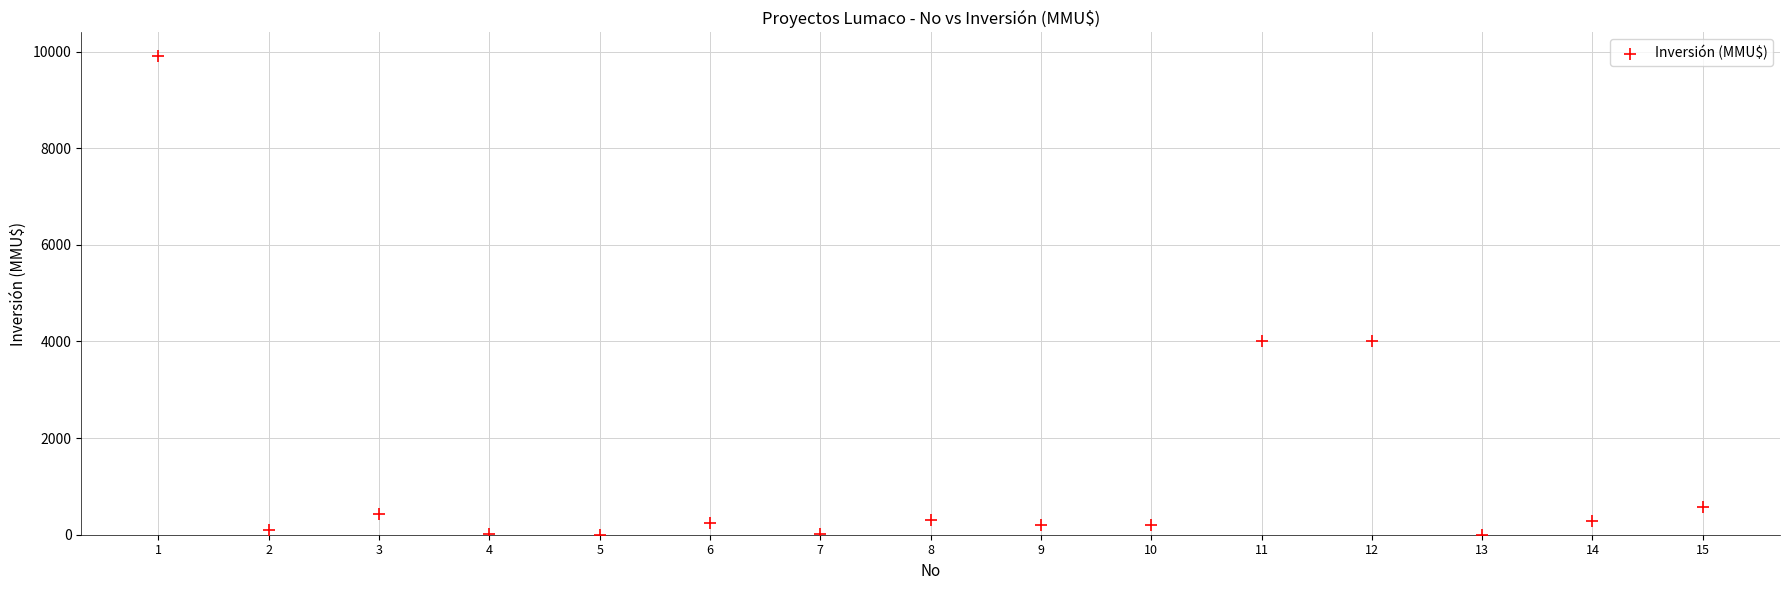

What is the range of X values (max minus min)?

14